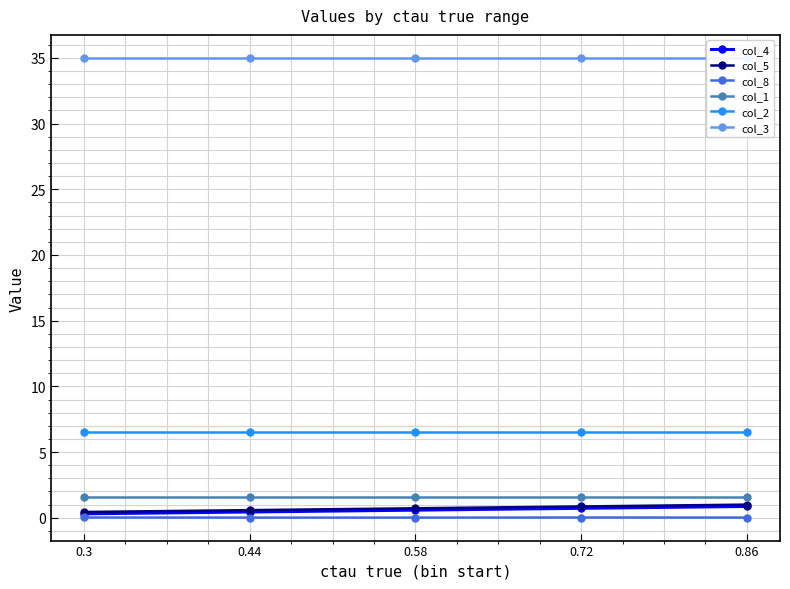

True or false: col_2 has a value of 4.1 at 0.3.

False